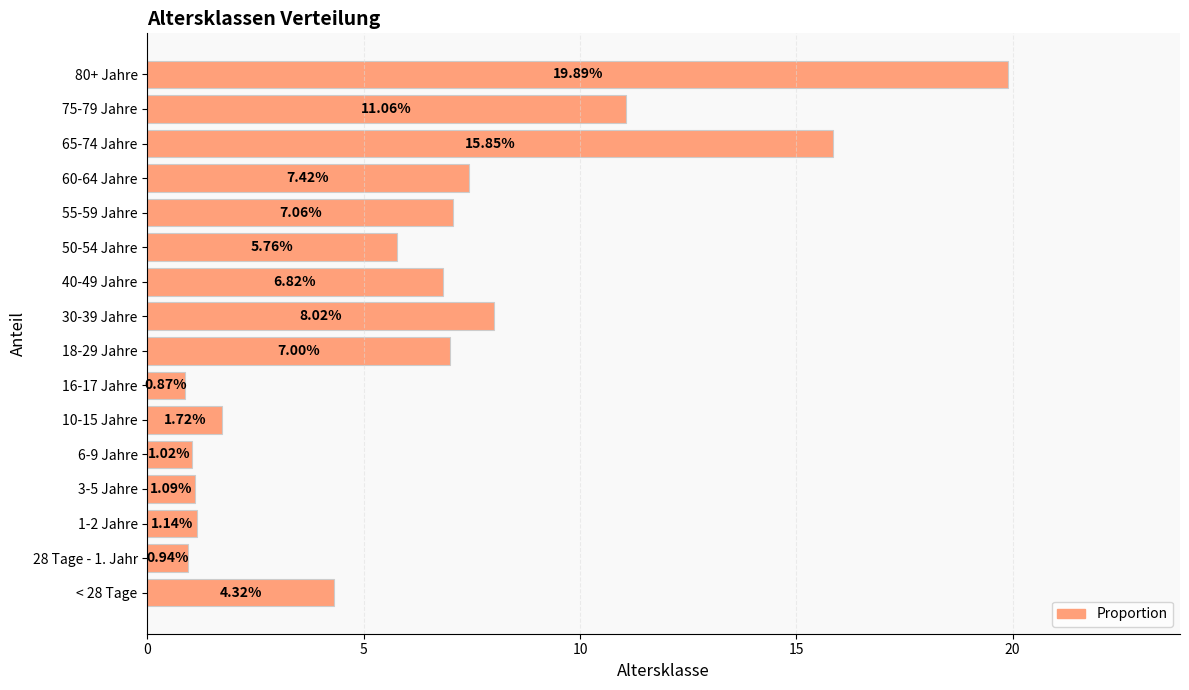

Which category has the highest value across all series?

80+ Jahre